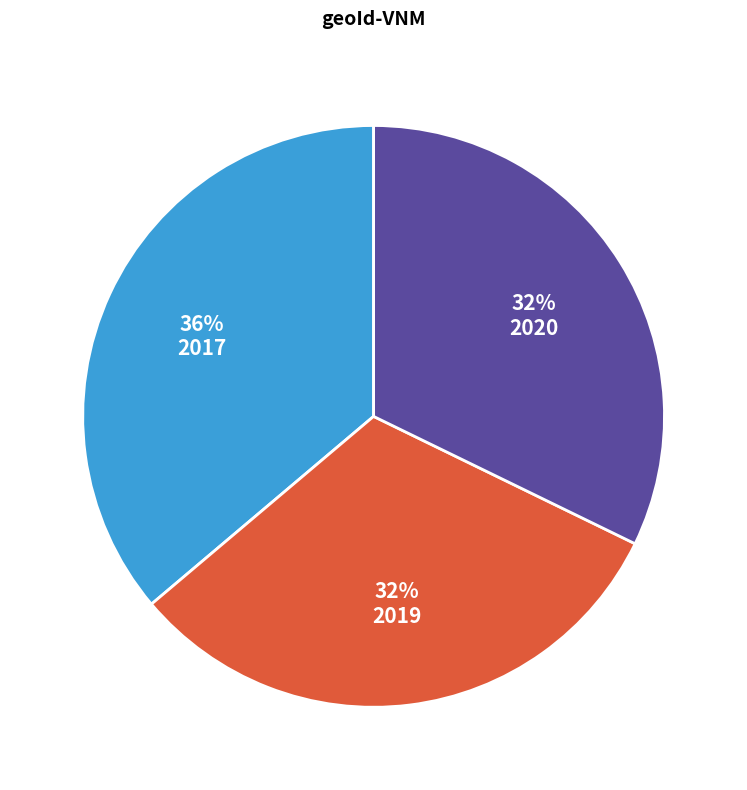

What is the ratio of the value at 2017 to the value at 2020?

1.1